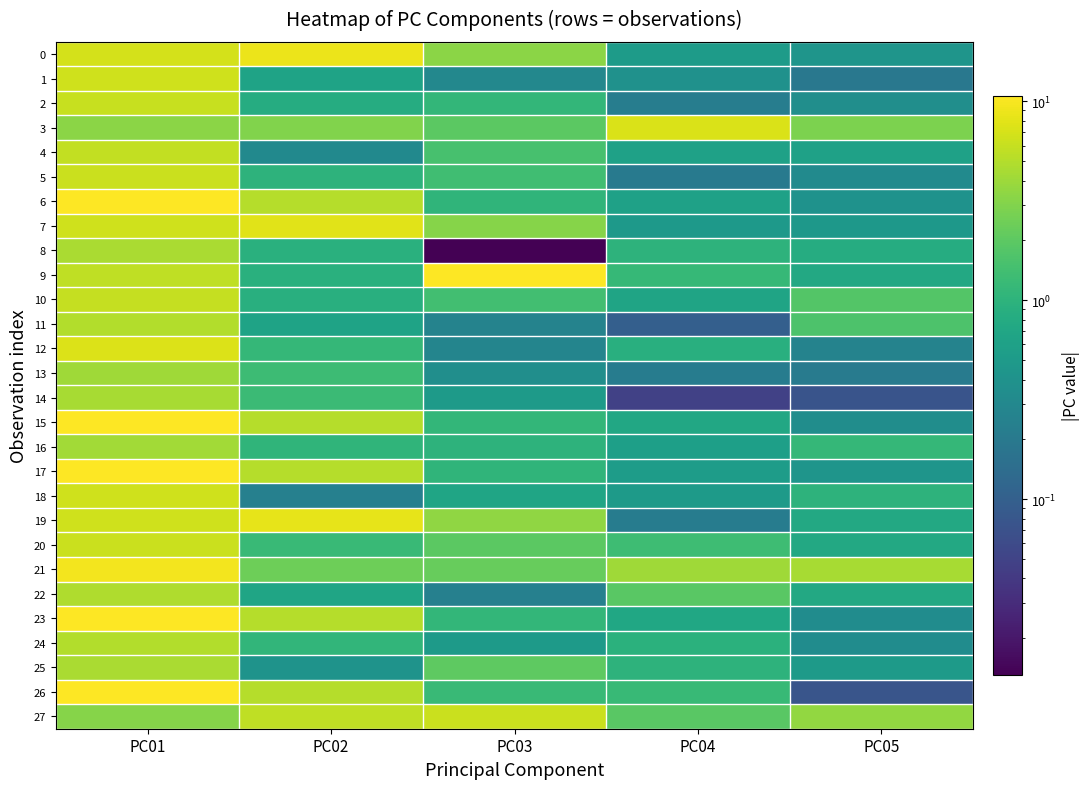

Reading left to right, extract all data points from this chart.

0: PC01=6.9	PC02=8.8	PC03=3.3	PC04=0.5	PC05=0.4
1: PC01=6.5	PC02=0.6	PC03=0.3	PC04=0.4	PC05=0.2
2: PC01=6.0	PC02=0.8	PC03=1.1	PC04=0.2	PC05=0.4
3: PC01=3.3	PC02=3.0	PC03=2.0	PC04=7.3	PC05=2.8
4: PC01=5.8	PC02=0.3	PC03=1.5	PC04=0.6	PC05=0.6
5: PC01=6.3	PC02=1.0	PC03=1.4	PC04=0.2	PC05=0.3
6: PC01=10.5	PC02=5.1	PC03=1.1	PC04=0.6	PC05=0.4
7: PC01=6.5	PC02=8.0	PC03=3.2	PC04=0.5	PC05=0.5
8: PC01=4.6	PC02=0.9	PC03=0.0	PC04=1.0	PC05=0.8
9: PC01=5.6	PC02=0.9	PC03=10.7	PC04=1.2	PC05=0.8
10: PC01=6.0	PC02=0.9	PC03=1.4	PC04=0.7	PC05=1.8
11: PC01=5.0	PC02=0.6	PC03=0.3	PC04=0.1	PC05=1.6
12: PC01=7.6	PC02=1.1	PC03=0.3	PC04=0.9	PC05=0.3
13: PC01=4.1	PC02=1.3	PC03=0.4	PC04=0.2	PC05=0.2
14: PC01=4.5	PC02=1.3	PC03=0.5	PC04=0.0	PC05=0.1
15: PC01=10.4	PC02=5.1	PC03=1.1	PC04=0.7	PC05=0.3
16: PC01=4.2	PC02=1.1	PC03=1.0	PC04=0.6	PC05=1.1
17: PC01=10.6	PC02=5.1	PC03=1.0	PC04=0.5	PC05=0.4
18: PC01=6.7	PC02=0.2	PC03=0.7	PC04=0.5	PC05=1.0
19: PC01=6.6	PC02=8.3	PC03=3.5	PC04=0.2	PC05=0.7
20: PC01=6.2	PC02=1.2	PC03=2.0	PC04=1.3	PC05=0.8
21: PC01=9.5	PC02=2.4	PC03=2.2	PC04=4.1	PC05=4.5
22: PC01=4.8	PC02=0.7	PC03=0.2	PC04=1.9	PC05=0.7
23: PC01=10.5	PC02=5.1	PC03=1.1	PC04=0.7	PC05=0.3
24: PC01=4.9	PC02=1.1	PC03=0.5	PC04=0.9	PC05=0.3
25: PC01=4.5	PC02=0.4	PC03=2.1	PC04=1.0	PC05=0.5
26: PC01=10.7	PC02=5.0	PC03=1.2	PC04=1.2	PC05=0.1
27: PC01=3.2	PC02=5.7	PC03=6.3	PC04=1.9	PC05=3.6